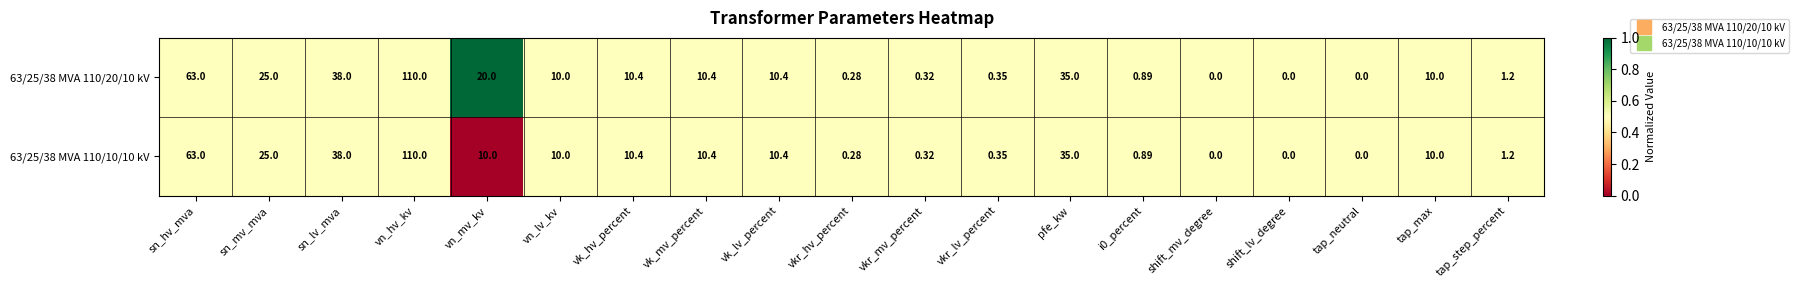

Where is 63/25/38 MVA 110/10/10 kV nearest to the value 55?

sn_hv_mva